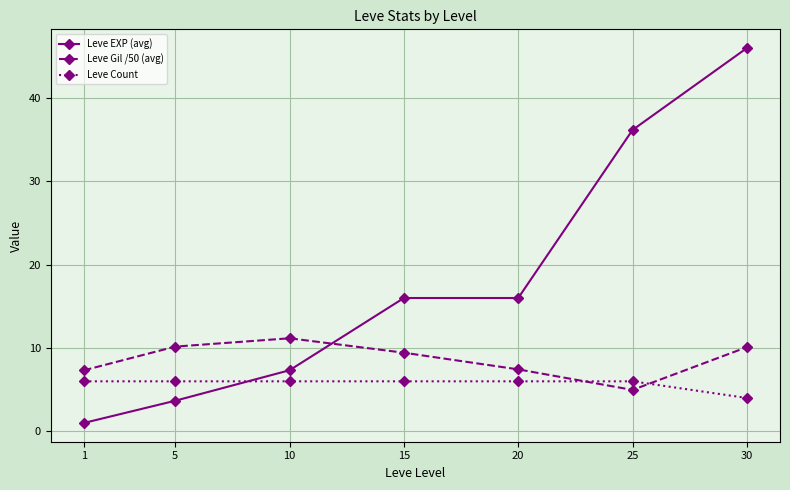

What is the smallest value displayed?

1.0